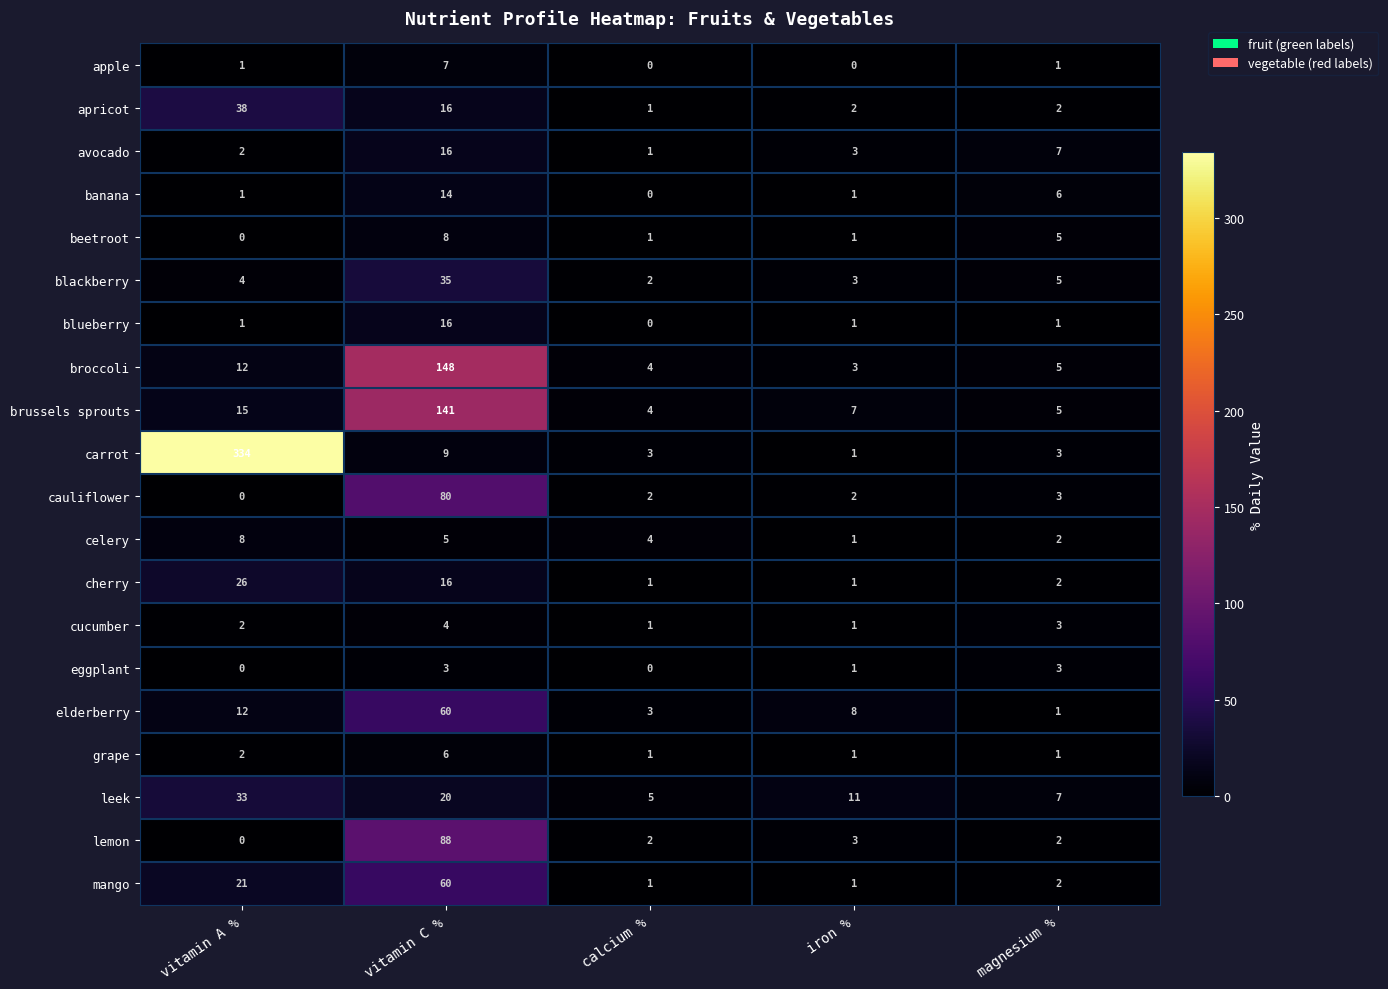

What is the greatest value displayed?

334